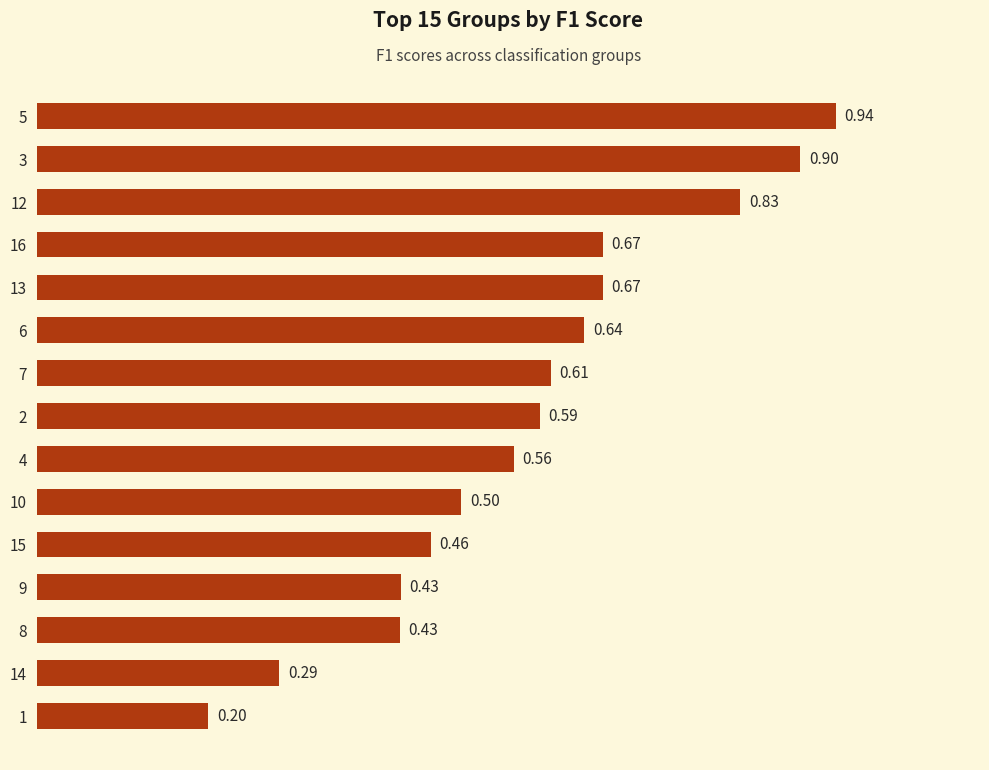

What is the sum of all values?

8.7